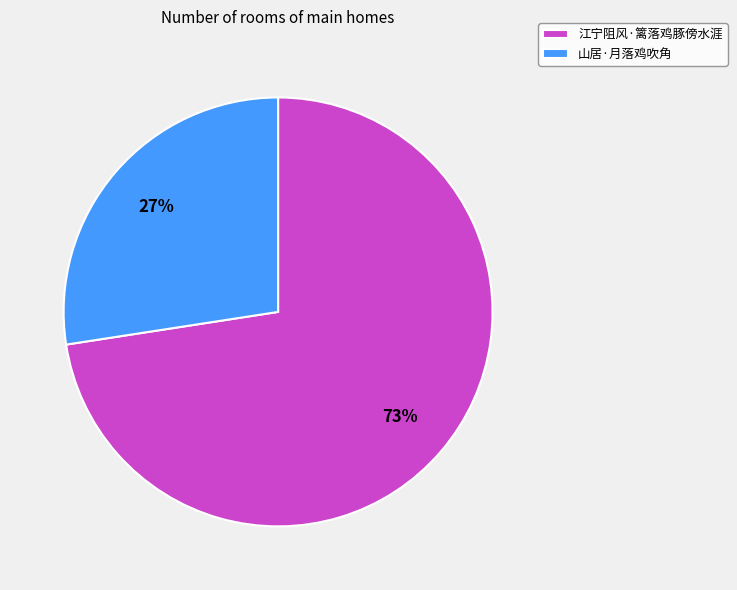

Do 山居·月落鸡吹角 and 江宁阻风·篱落鸡豚傍水涯 together represent more than half of the pie?

Yes